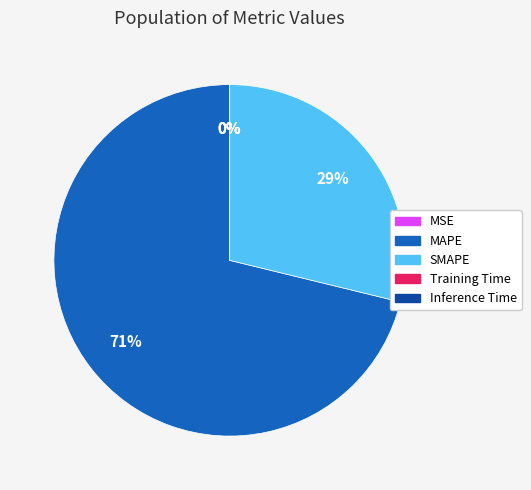

What is the largest slice in the pie chart?

MAPE